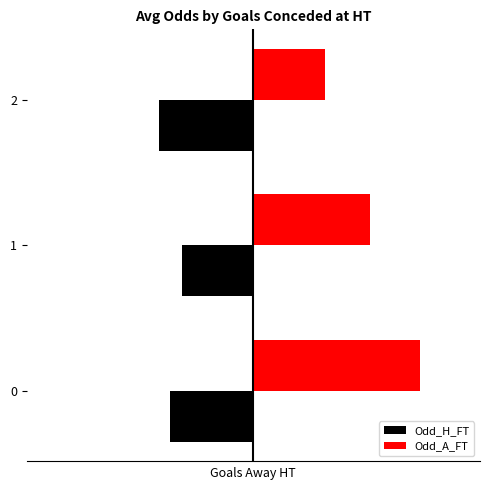

What is the total value across all series at 2?

-0.7